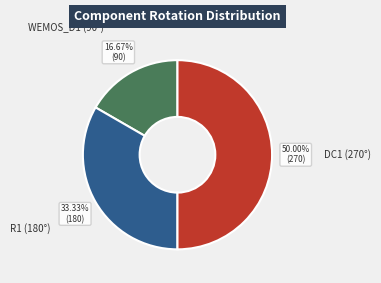

To the nearest percent, what is the difference between the largest and smallest slice percentages?

33%